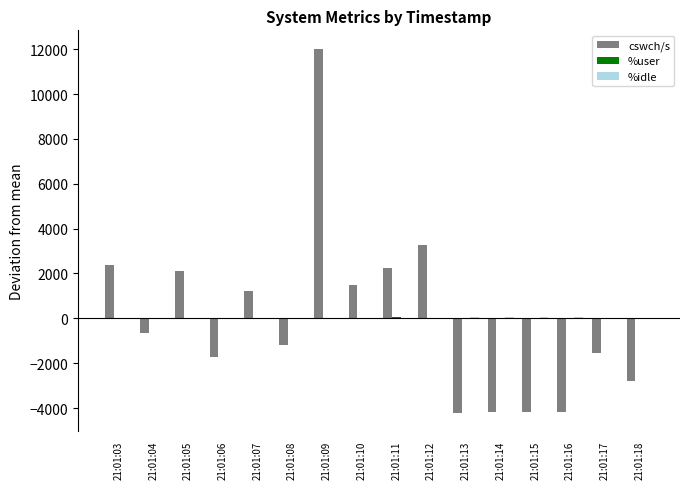

Which series changed the most between 21:01:08 and 21:01:18?

cswch/s